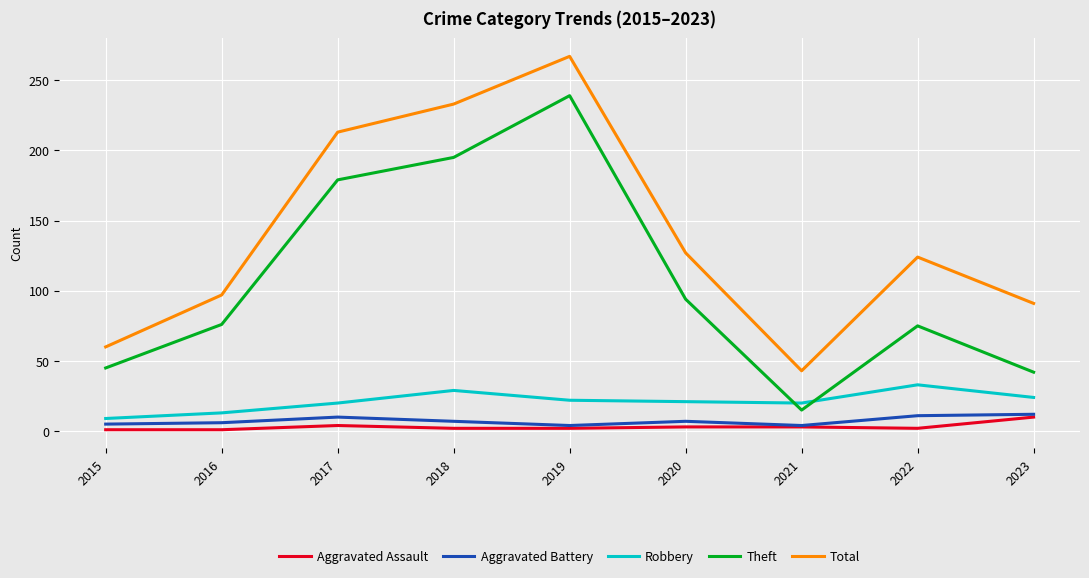

How many lines are shown in the chart?

5